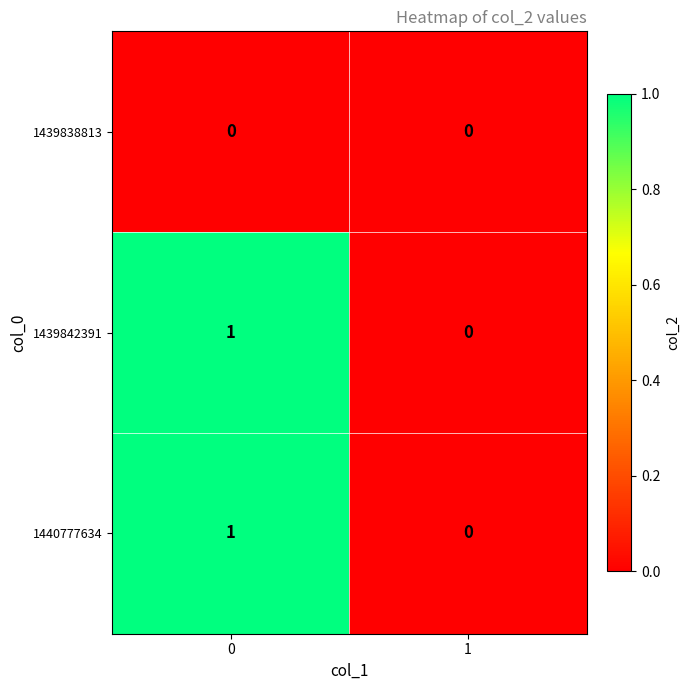

The value of 1440777634 at 0 is 1. True or false?

True